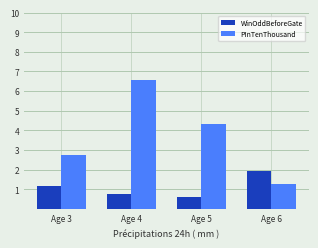

The value of WinOddBeforeGate at Age 4 is 1.3. True or false?

False